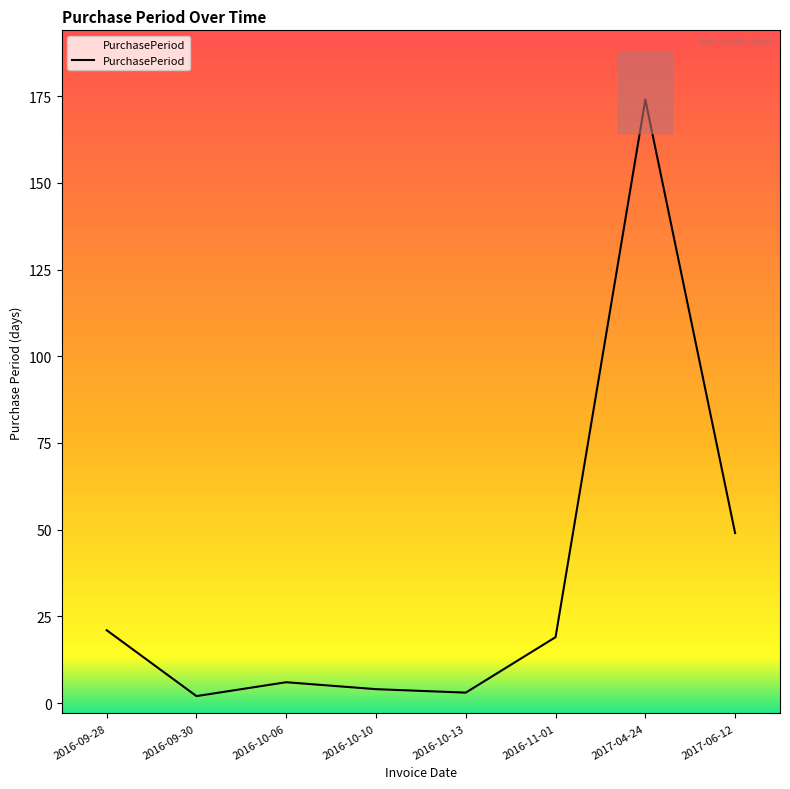

What is the ratio of the value at 2016-10-06 to the value at 2016-09-30?

3.0